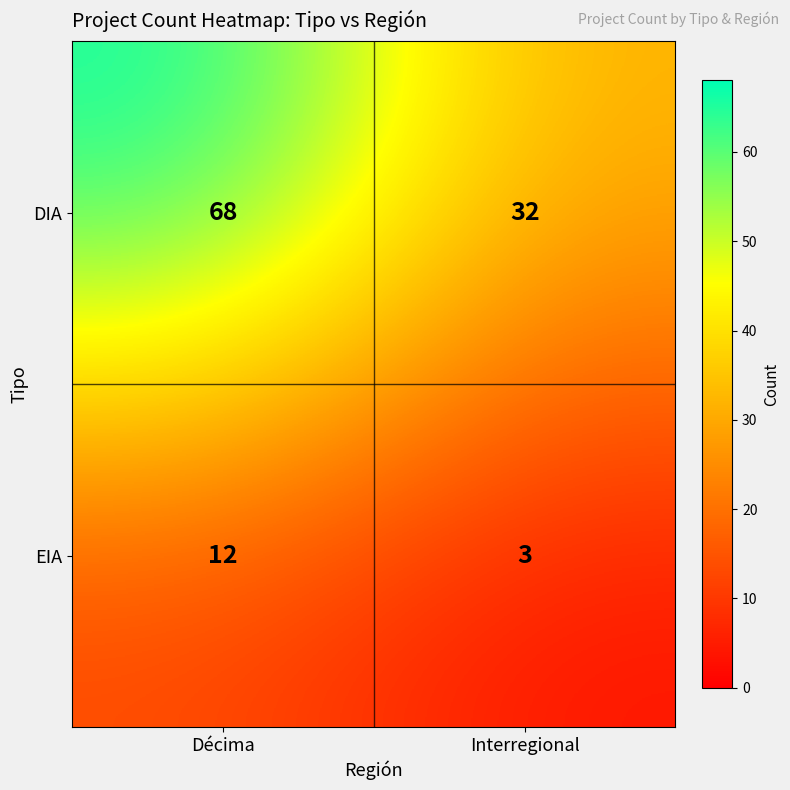

The EIA series shows 3 at Interregional. True or false?

True